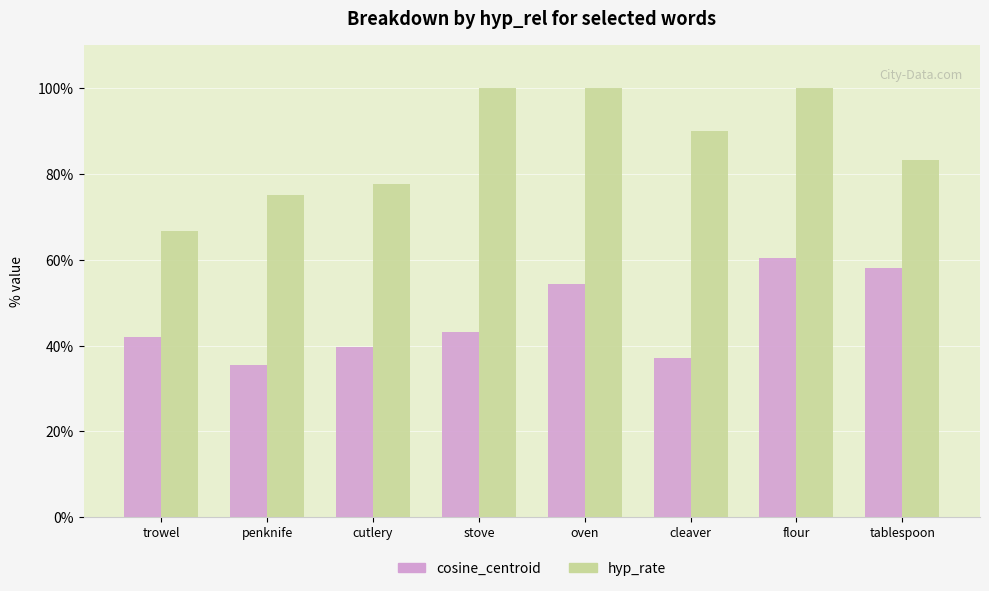

Read the cosine_centroid value at oven.

0.5